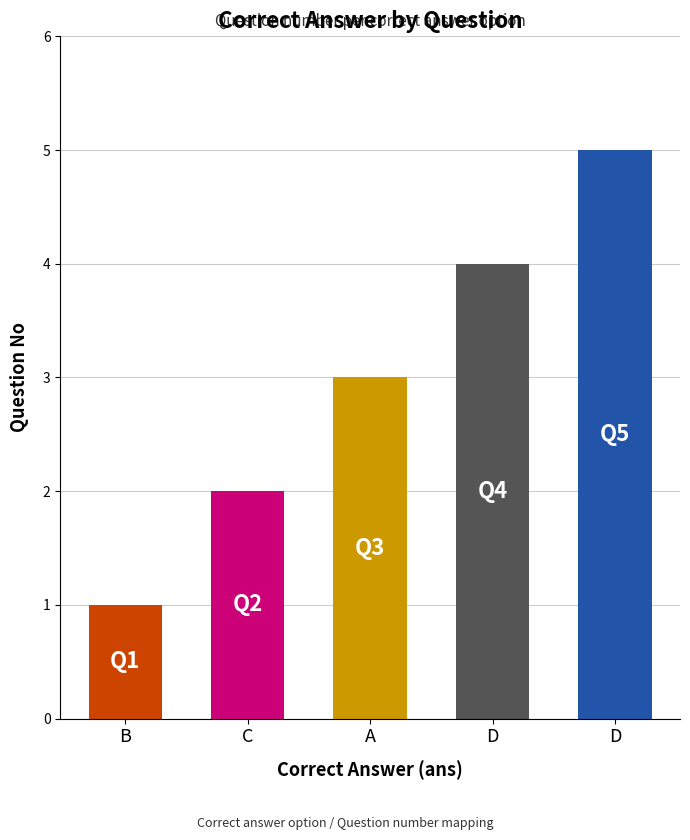

Rank the categories by value from highest to lowest.

D, D, A, C, B